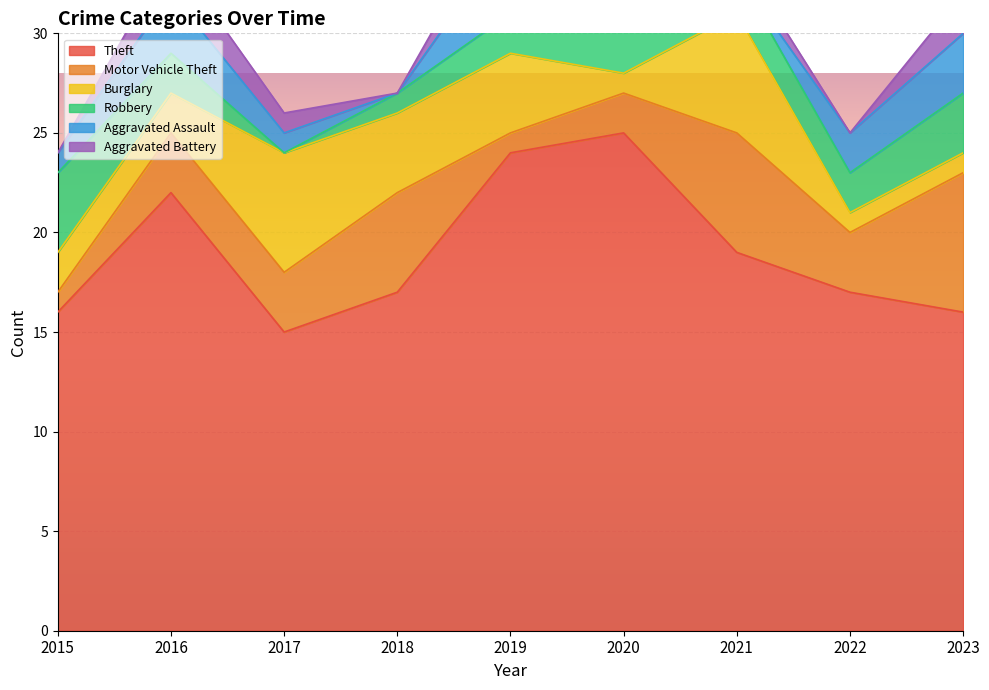

What are all the series names shown in the legend?

Theft, Motor Vehicle Theft, Burglary, Robbery, Aggravated Assault, Aggravated Battery